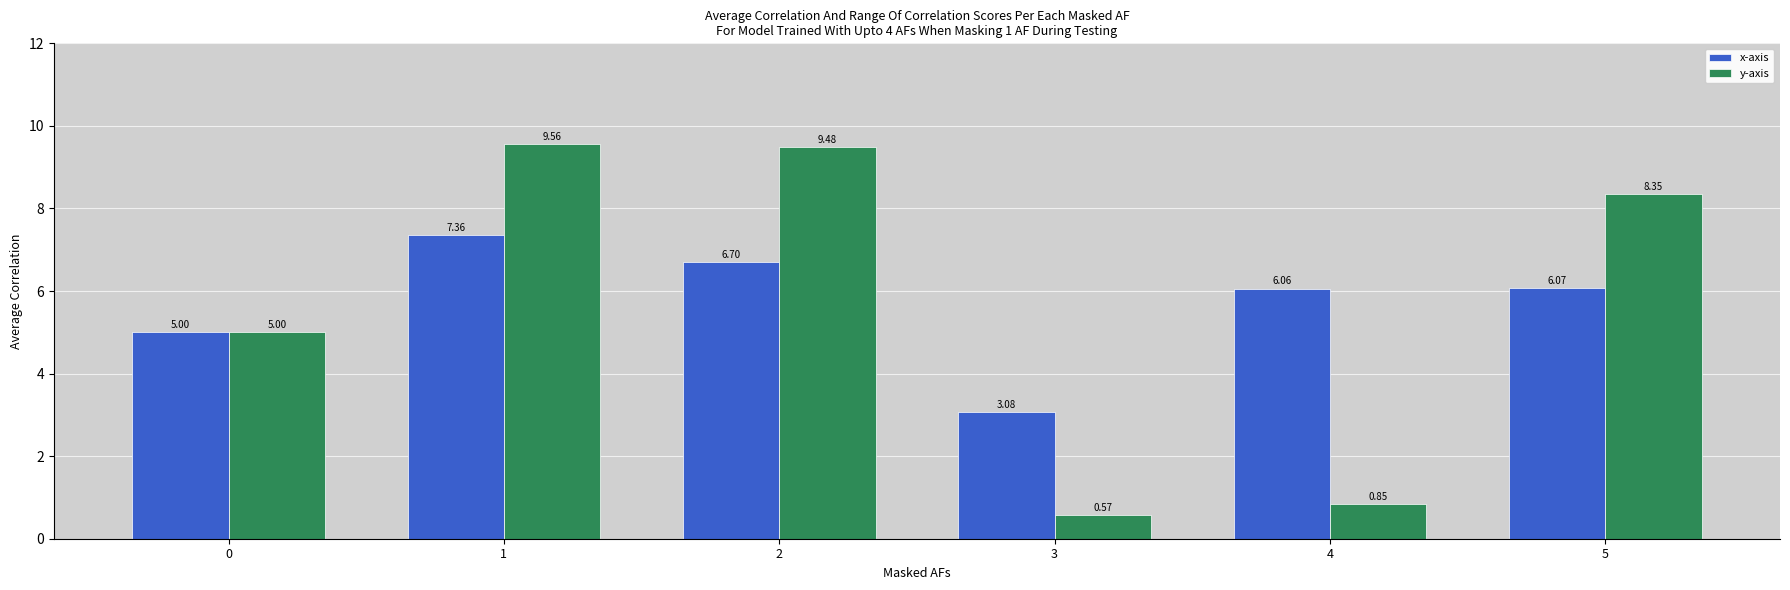

What is the total value across all series at 1?

16.9